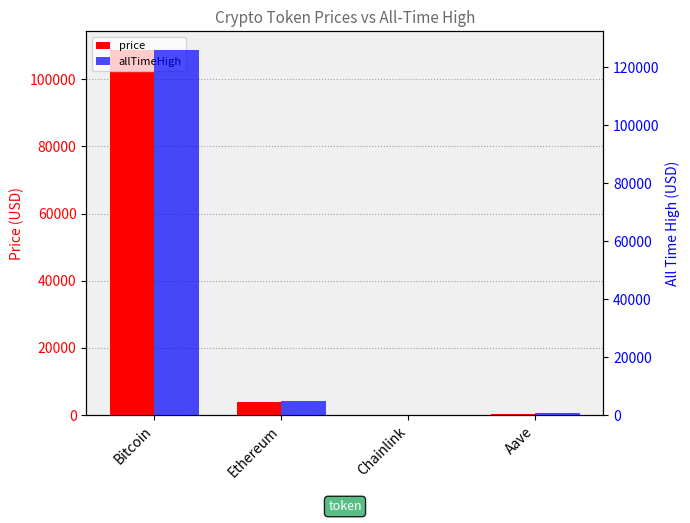

What is the label of the 2nd bar from the right?

Chainlink